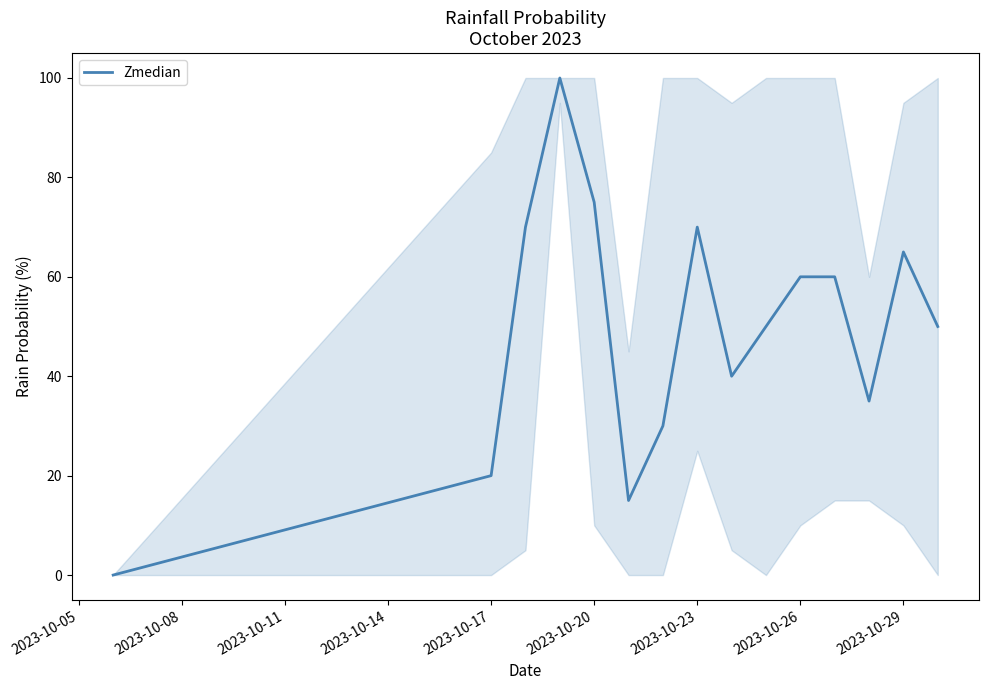

Is this an area chart (filled region under the line)?

No